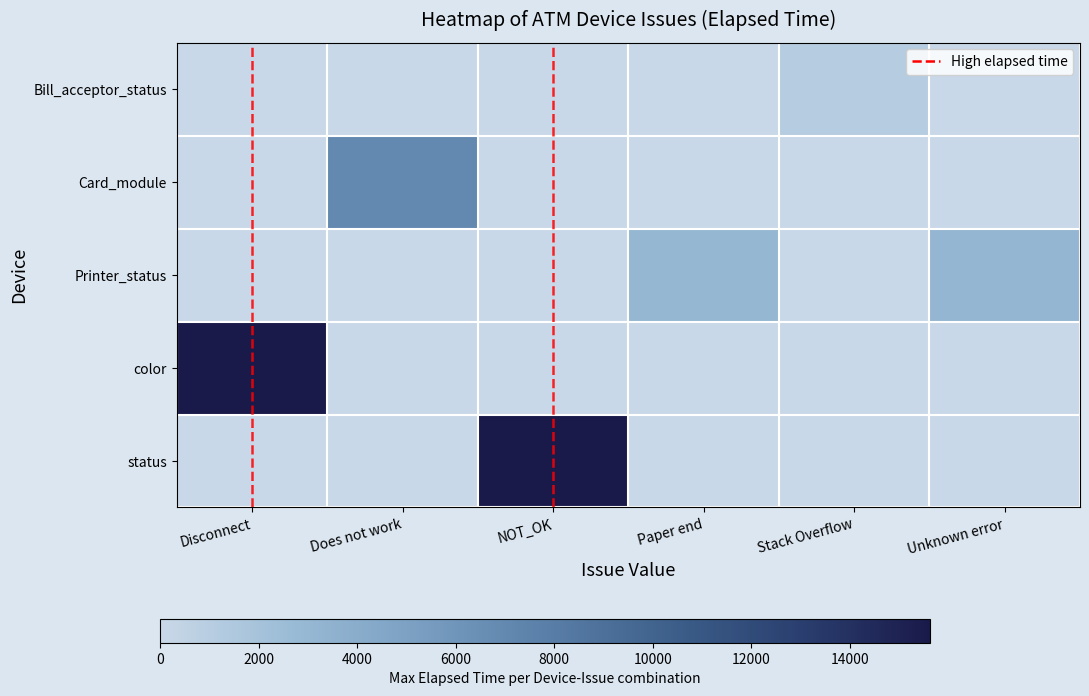

Rank the series at Disconnect from highest to lowest value.

color, Bill_acceptor_status, Card_module, Printer_status, status